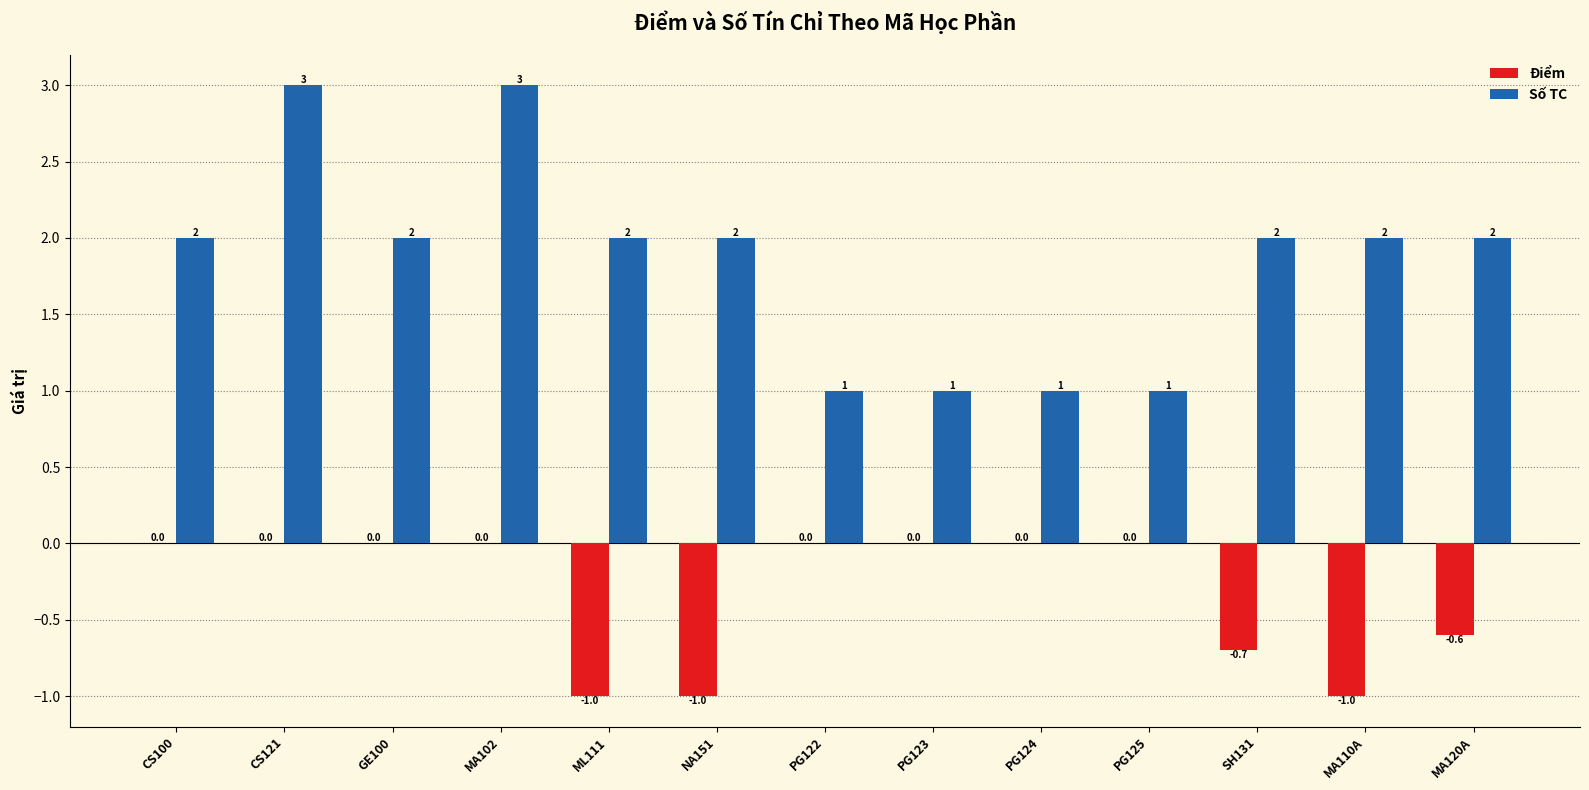

Which series has the largest total across all categories?

Số TC